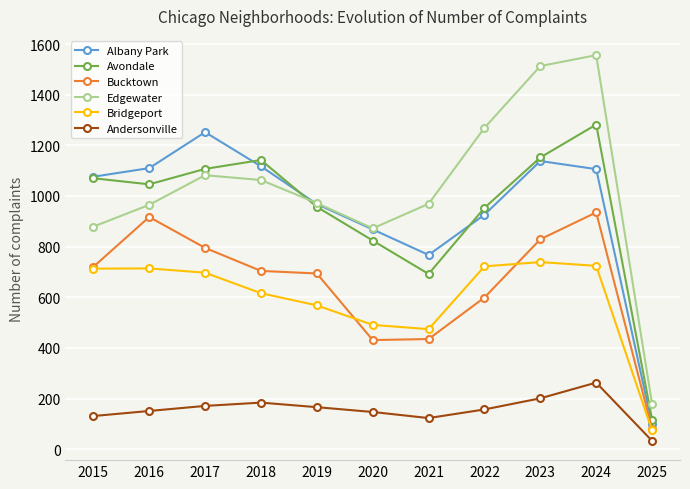

Which category has the highest value in the Bucktown series?

2024